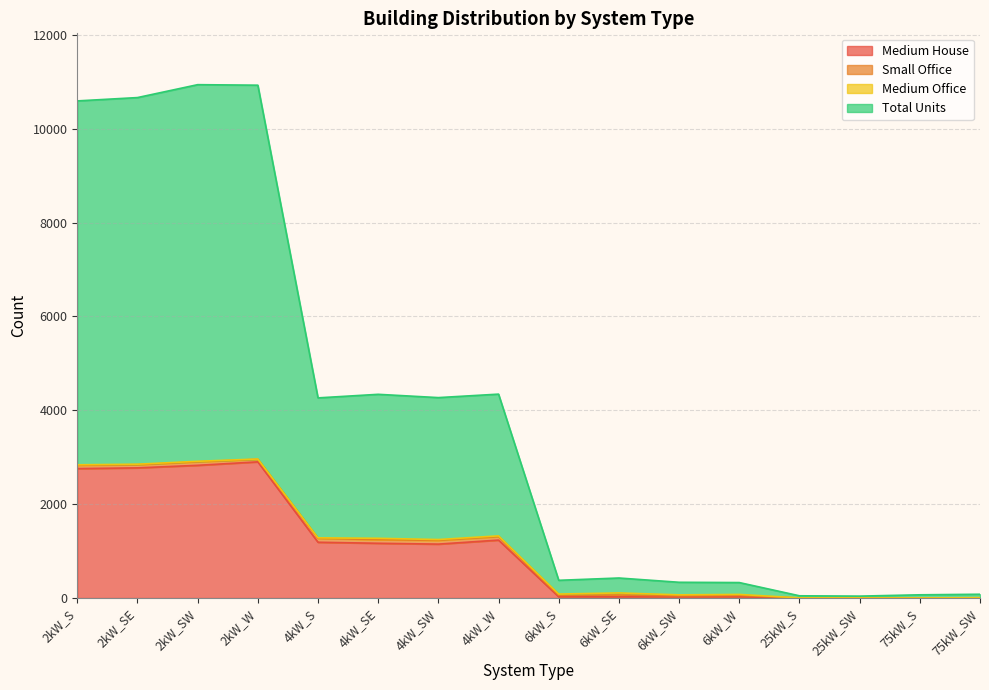

How many interior local valleys does the Total Units series have?

4